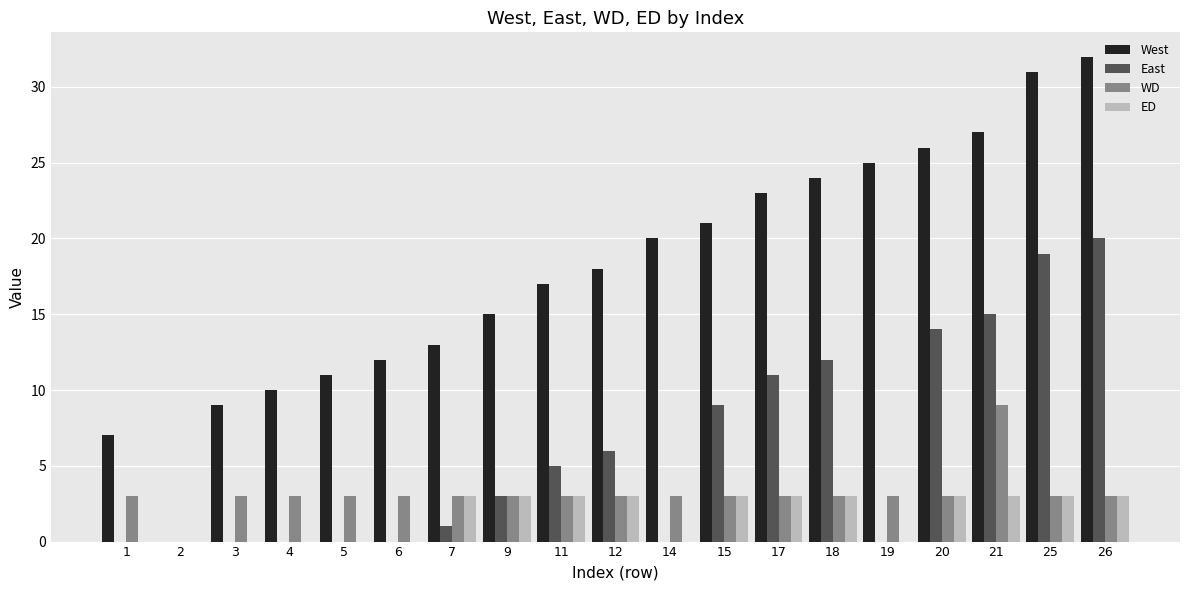

Which series changed the most between 15 and 19?

East